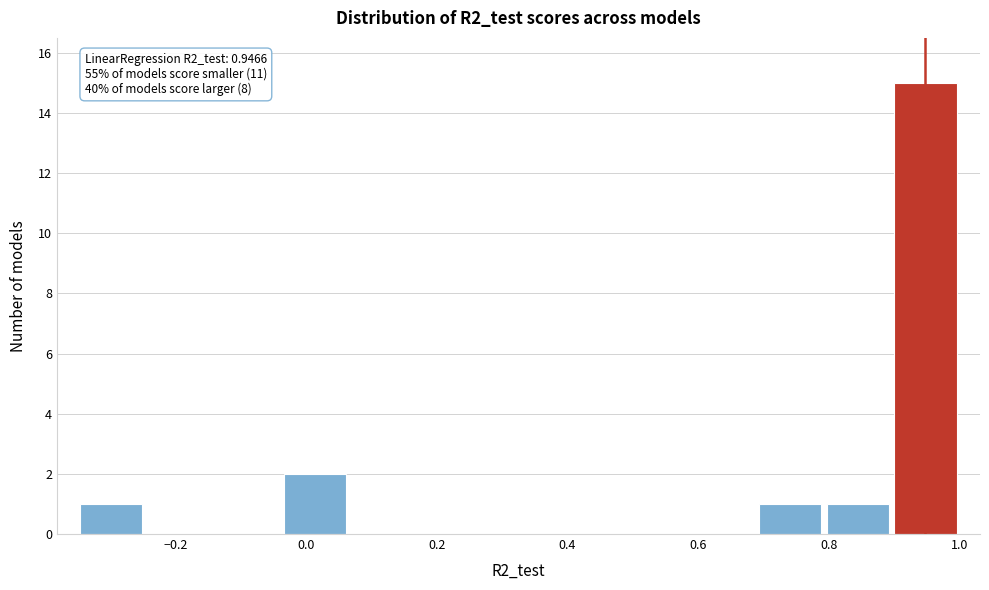

Which range on the x-axis has the tallest bar?

0.90 to 1.00